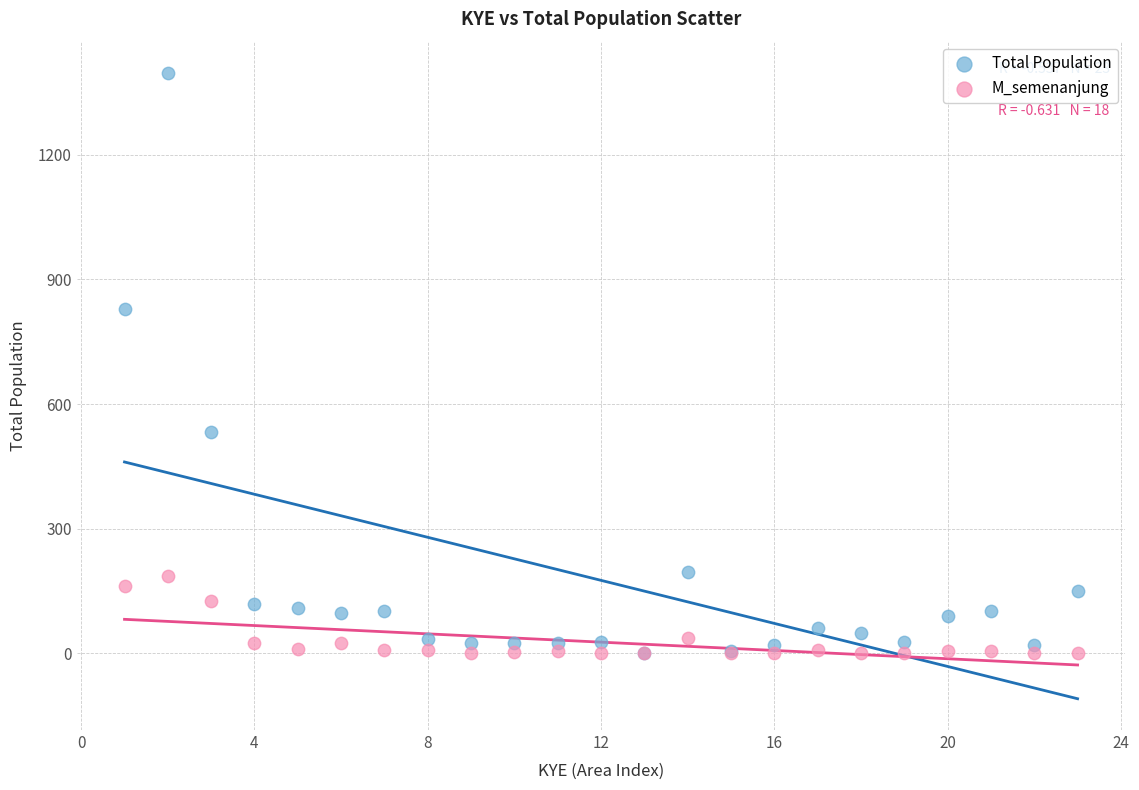

Which series has the largest Y range (max minus min)?

Total Population